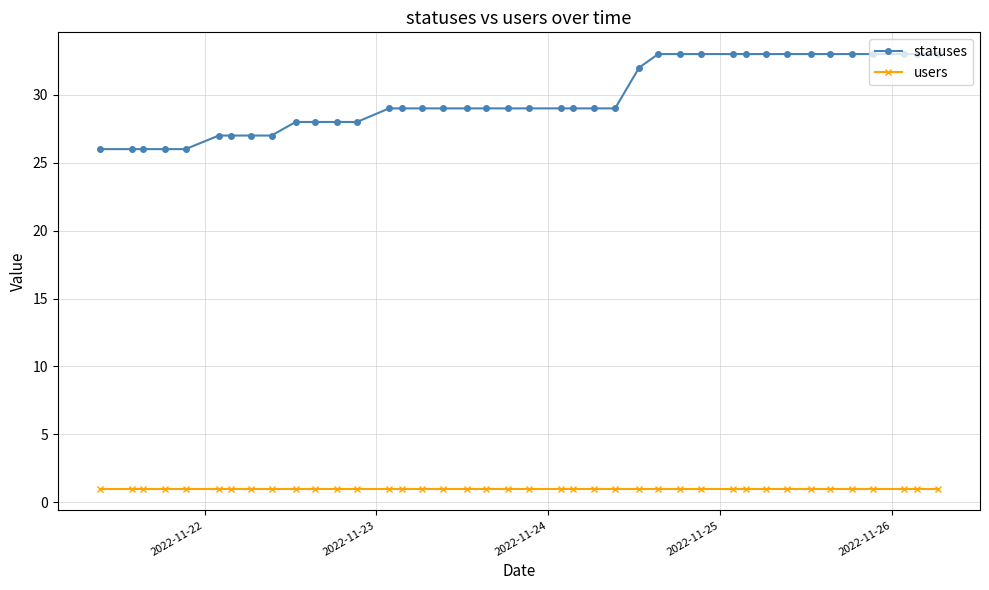

List the series in order of their peak value, highest first.

statuses, users